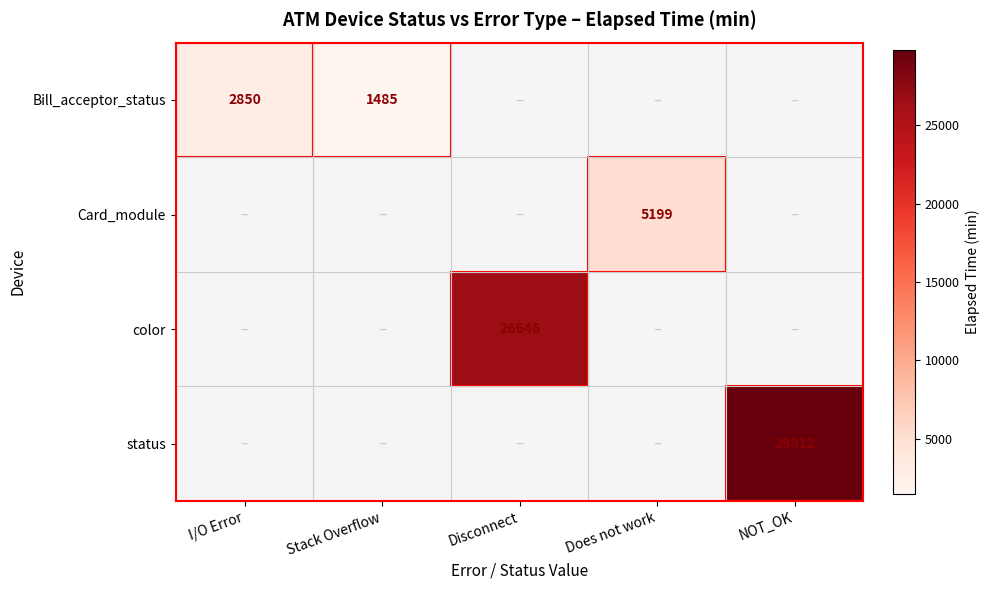

Is it true that Card_module equals 1322 at Does not work?

False